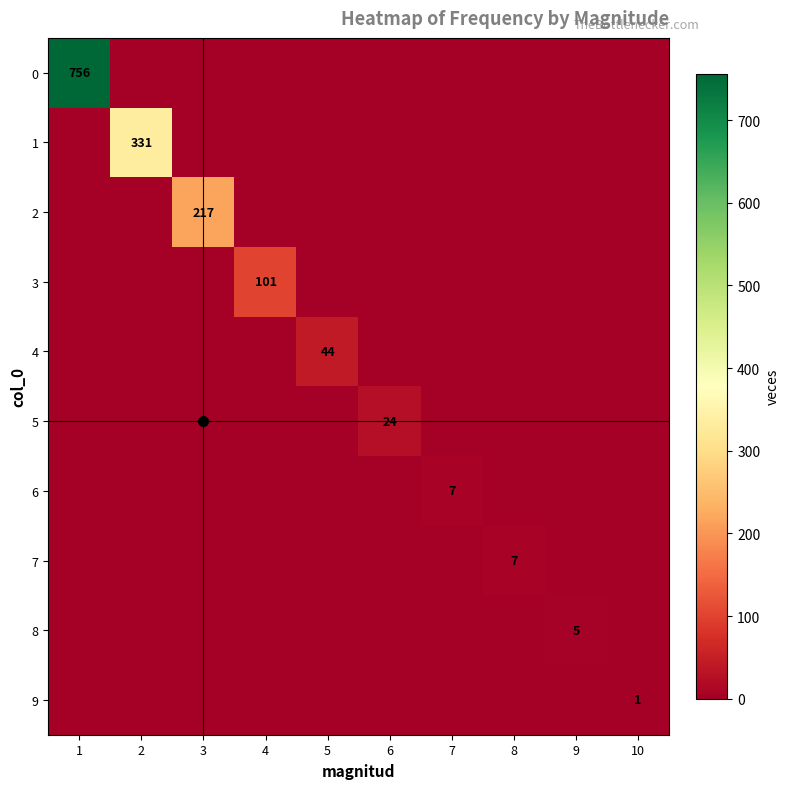

True or false: 3 has a value of 39 at 4.

False